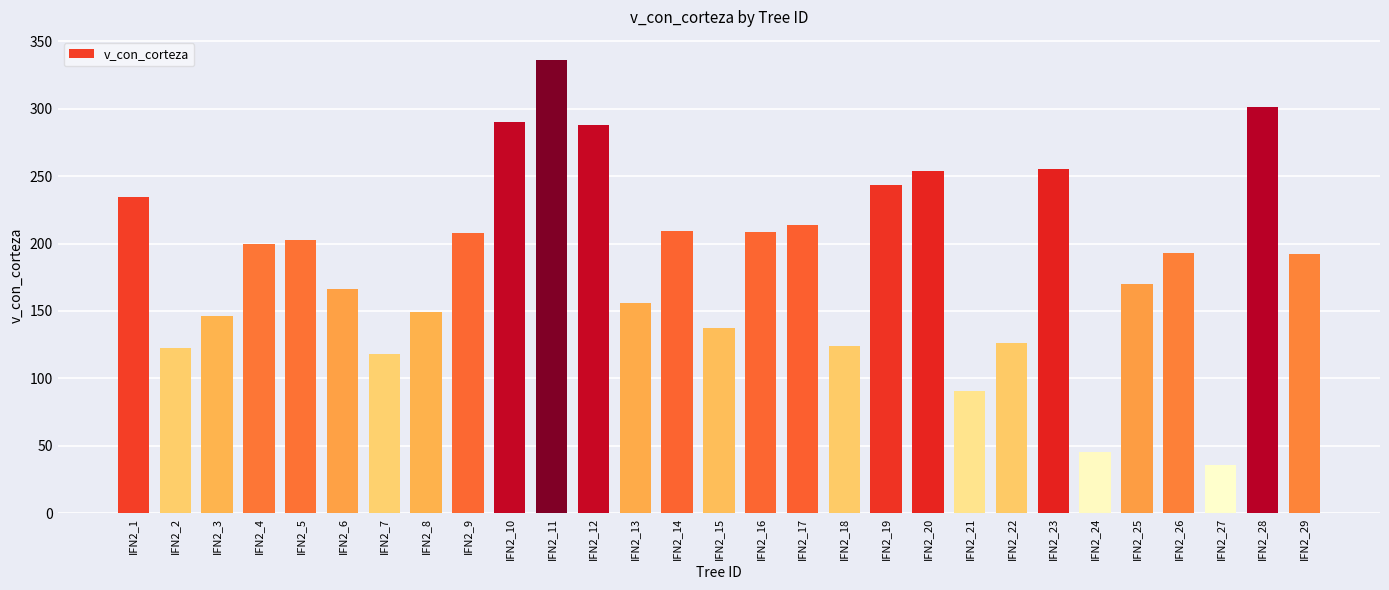

What is the change in value from IFN2_23 to IFN2_29?

-63.5